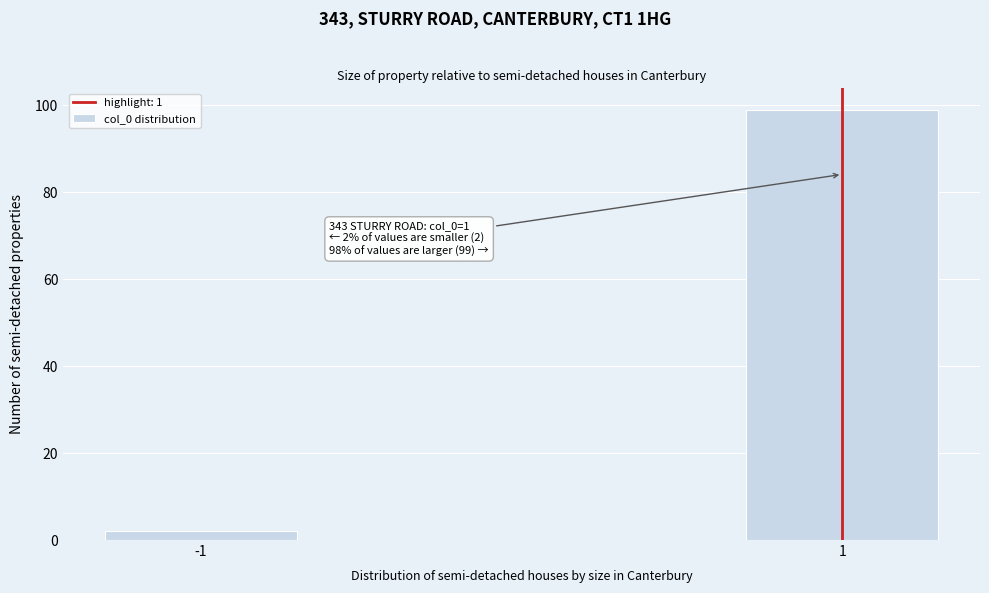

Reading left to right, extract all data points from this chart.

-1=2	1=99